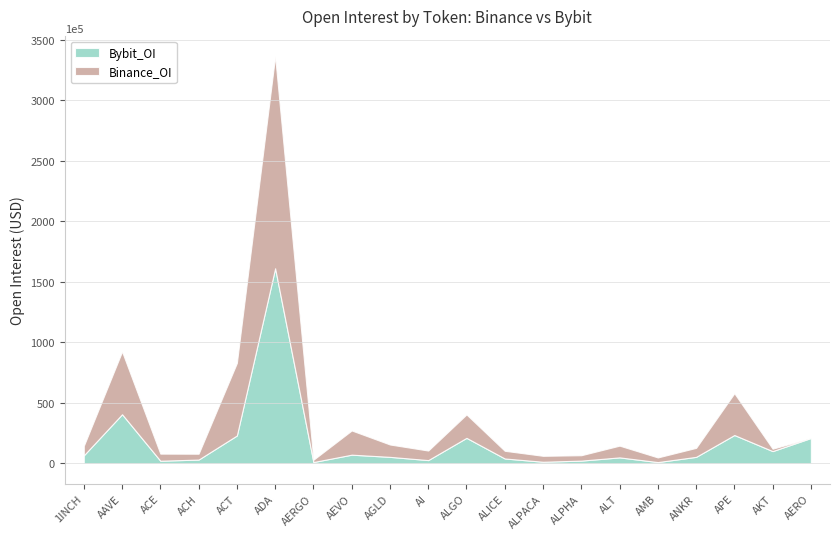

What are all the series names shown in the legend?

Bybit_OI, Binance_OI